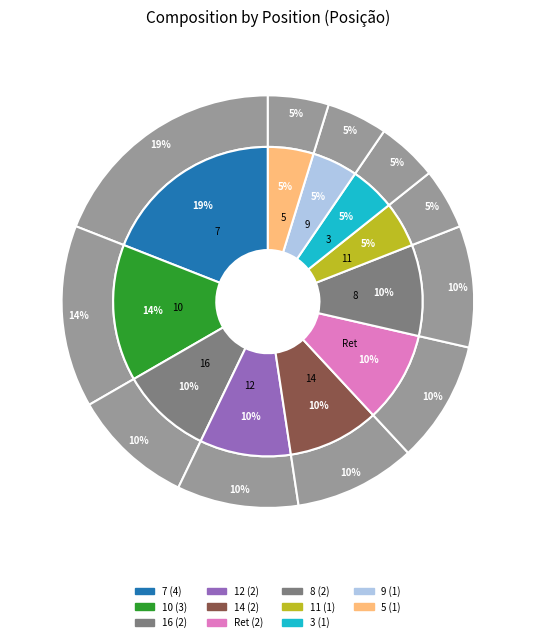

Combined, what portion of the pie is 5 and 8?

14.3%